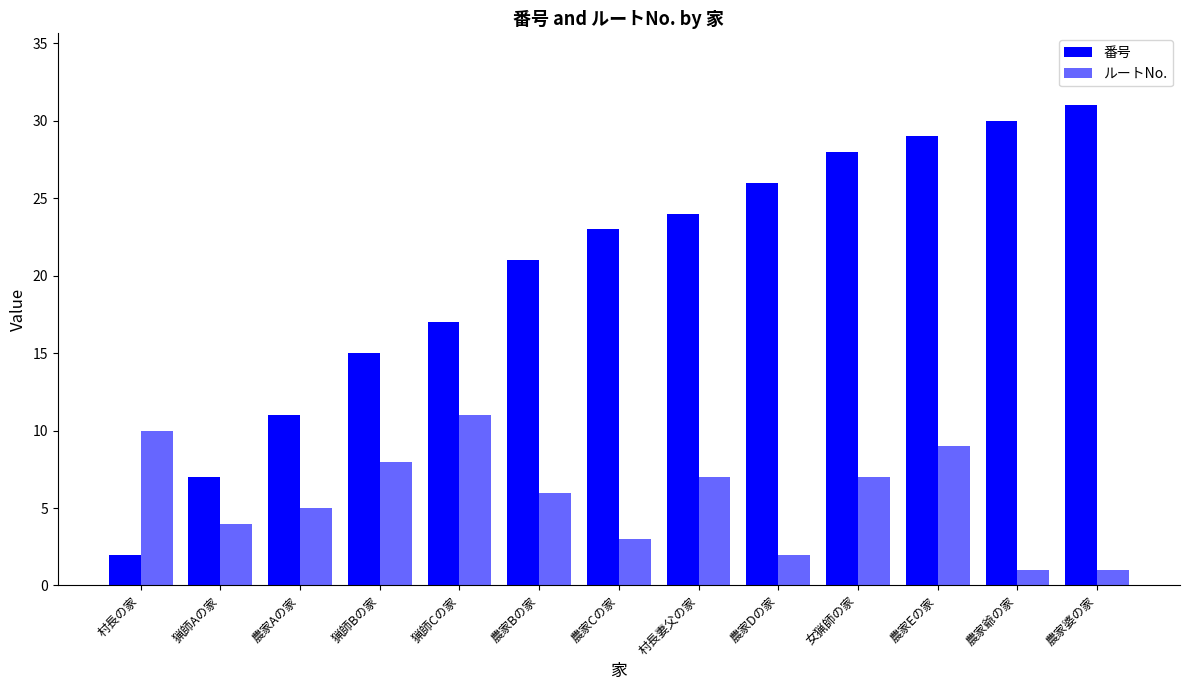

How many categories are shown in the chart?

13